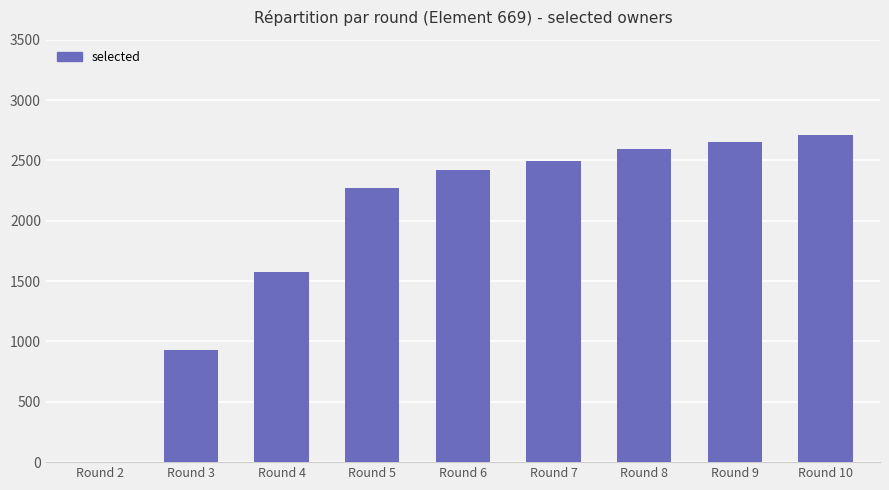

What is the change in value from Round 4 to Round 10?

+1135